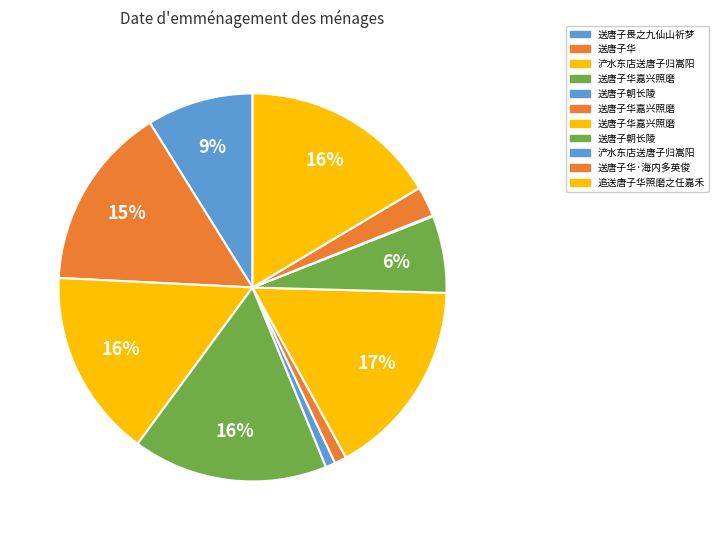

Rank the categories by value from highest to lowest.

送唐子华嘉兴照磨, 追送唐子华照磨之任嘉禾, 送唐子华嘉兴照磨, 浐水东店送唐子归嵩阳, 送唐子华, 送唐子畏之九仙山祈梦, 送唐子朝长陵, 送唐子华·海内多英俊, 送唐子华嘉兴照磨, 送唐子朝长陵, 浐水东店送唐子归嵩阳